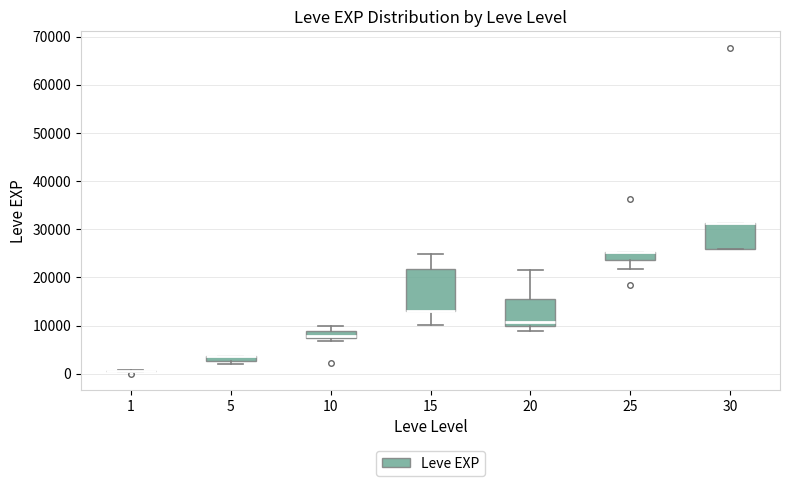

Where does the upper whisker of the box at x = 20 end on the y-axis? The values are not printed on the chart, so give them approximately, as read against the axis.

22000